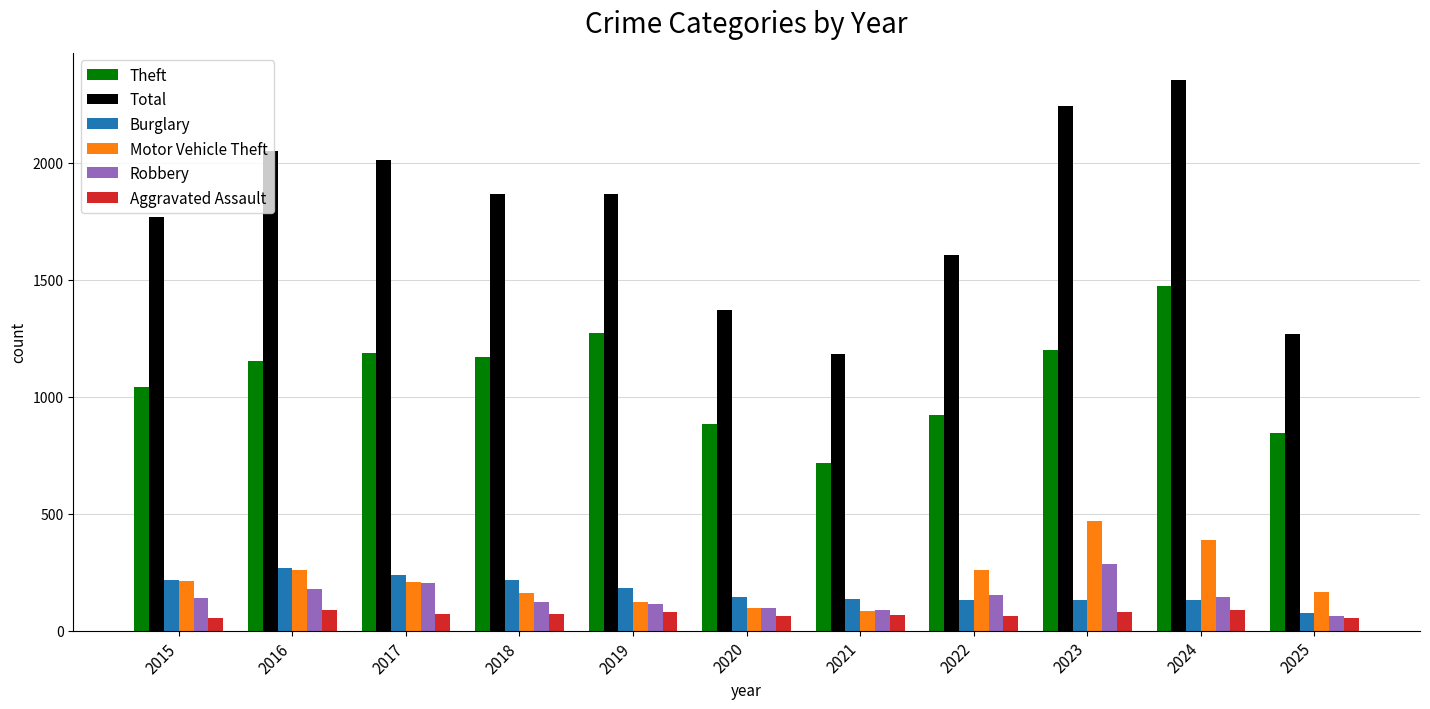

How many bars are there in each group?

6